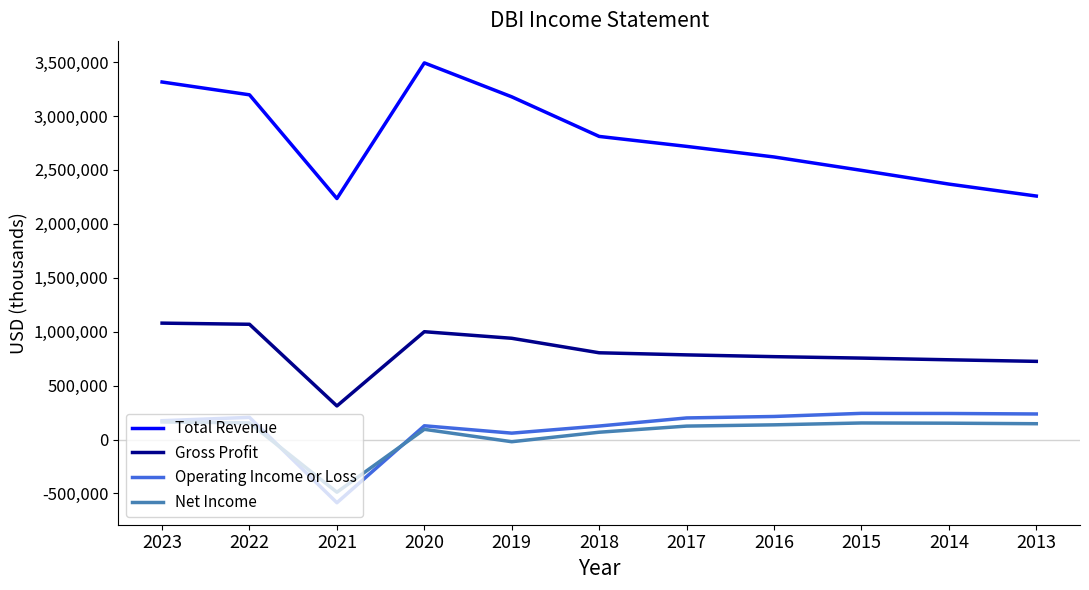

What is the total value across all series at 2022?

4624900